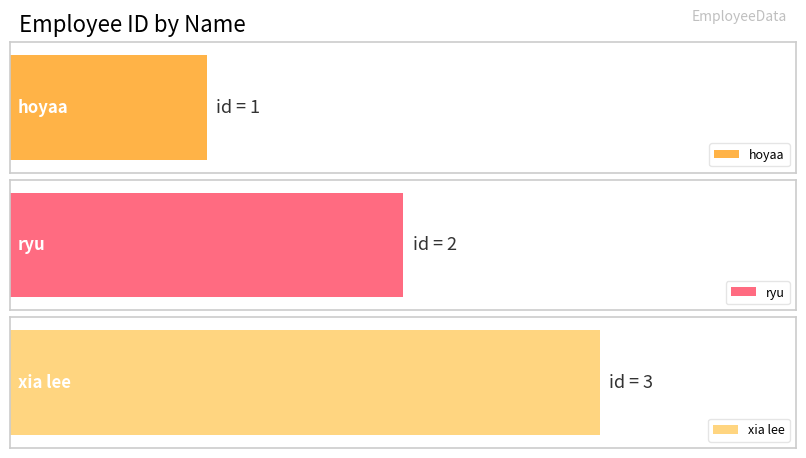

Is it true that the value at xia lee is 5?

False